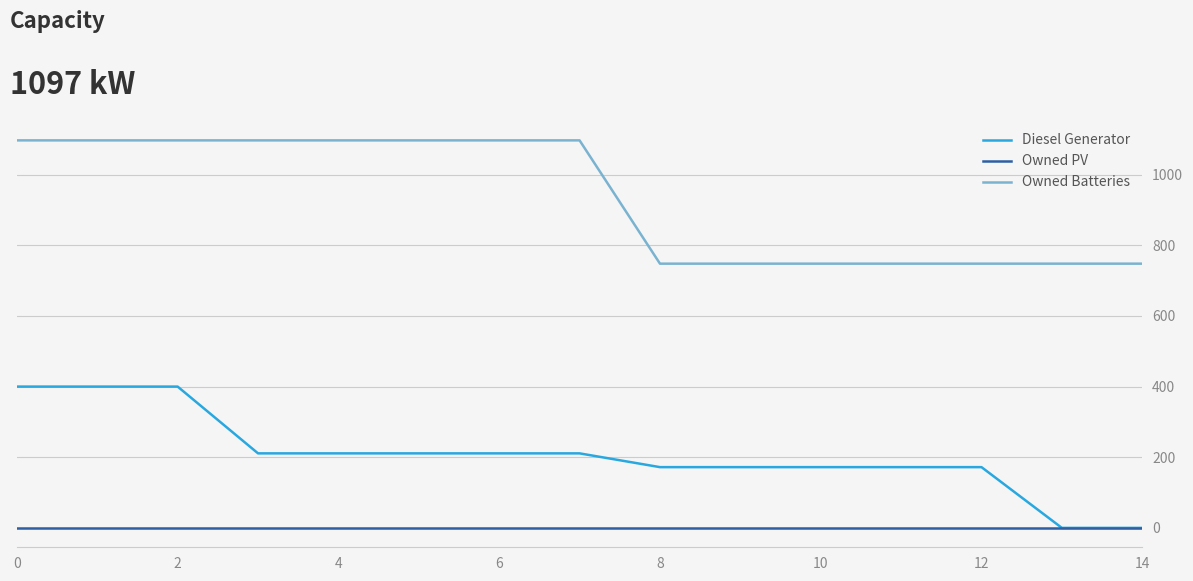

What are all the series names shown in the legend?

Diesel Generator, Owned PV, Owned Batteries